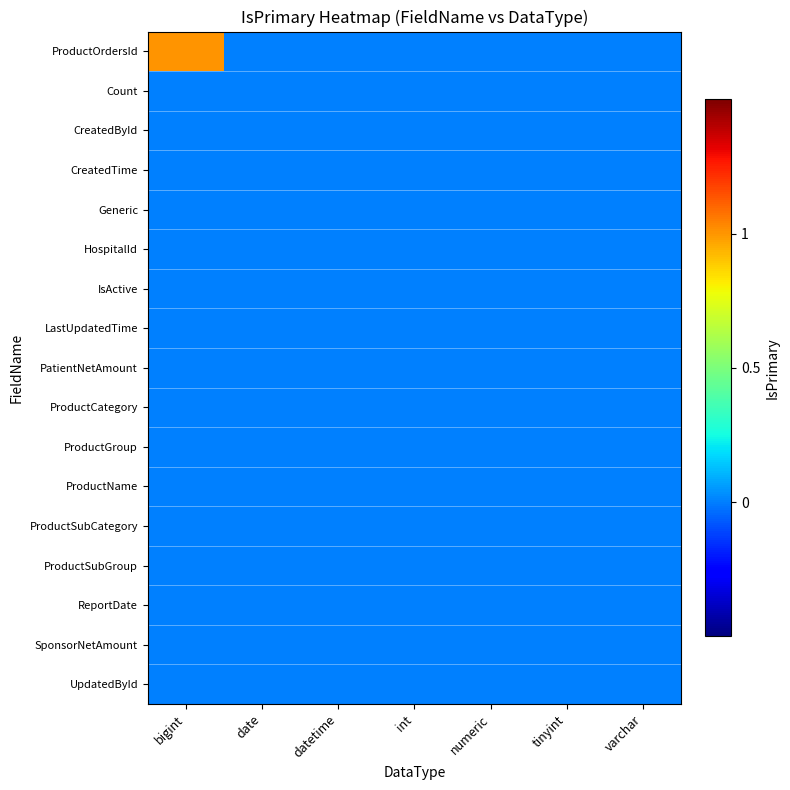

Reading right to left, extract all data points from this chart.

ProductOrdersId: varchar=0	tinyint=0	numeric=0	int=0	datetime=0	date=0	bigint=1
Count: varchar=0	tinyint=0	numeric=0	int=0	datetime=0	date=0	bigint=0
CreatedById: varchar=0	tinyint=0	numeric=0	int=0	datetime=0	date=0	bigint=0
CreatedTime: varchar=0	tinyint=0	numeric=0	int=0	datetime=0	date=0	bigint=0
Generic: varchar=0	tinyint=0	numeric=0	int=0	datetime=0	date=0	bigint=0
HospitalId: varchar=0	tinyint=0	numeric=0	int=0	datetime=0	date=0	bigint=0
IsActive: varchar=0	tinyint=0	numeric=0	int=0	datetime=0	date=0	bigint=0
LastUpdatedTime: varchar=0	tinyint=0	numeric=0	int=0	datetime=0	date=0	bigint=0
PatientNetAmount: varchar=0	tinyint=0	numeric=0	int=0	datetime=0	date=0	bigint=0
ProductCategory: varchar=0	tinyint=0	numeric=0	int=0	datetime=0	date=0	bigint=0
ProductGroup: varchar=0	tinyint=0	numeric=0	int=0	datetime=0	date=0	bigint=0
ProductName: varchar=0	tinyint=0	numeric=0	int=0	datetime=0	date=0	bigint=0
ProductSubCategory: varchar=0	tinyint=0	numeric=0	int=0	datetime=0	date=0	bigint=0
ProductSubGroup: varchar=0	tinyint=0	numeric=0	int=0	datetime=0	date=0	bigint=0
ReportDate: varchar=0	tinyint=0	numeric=0	int=0	datetime=0	date=0	bigint=0
SponsorNetAmount: varchar=0	tinyint=0	numeric=0	int=0	datetime=0	date=0	bigint=0
UpdatedById: varchar=0	tinyint=0	numeric=0	int=0	datetime=0	date=0	bigint=0